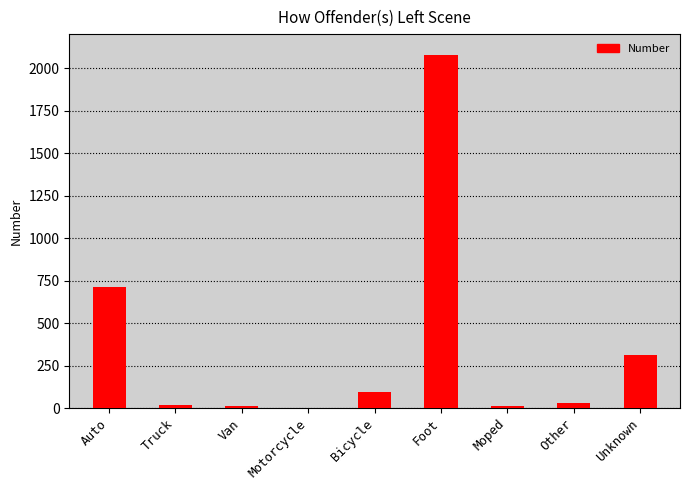

What is the average value?

363